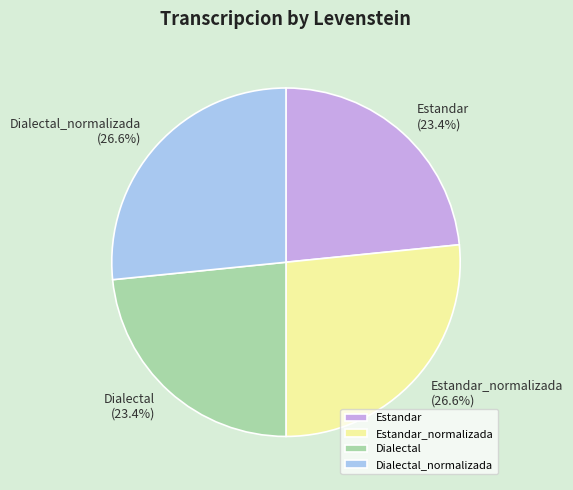

How many segments does this pie chart have?

4